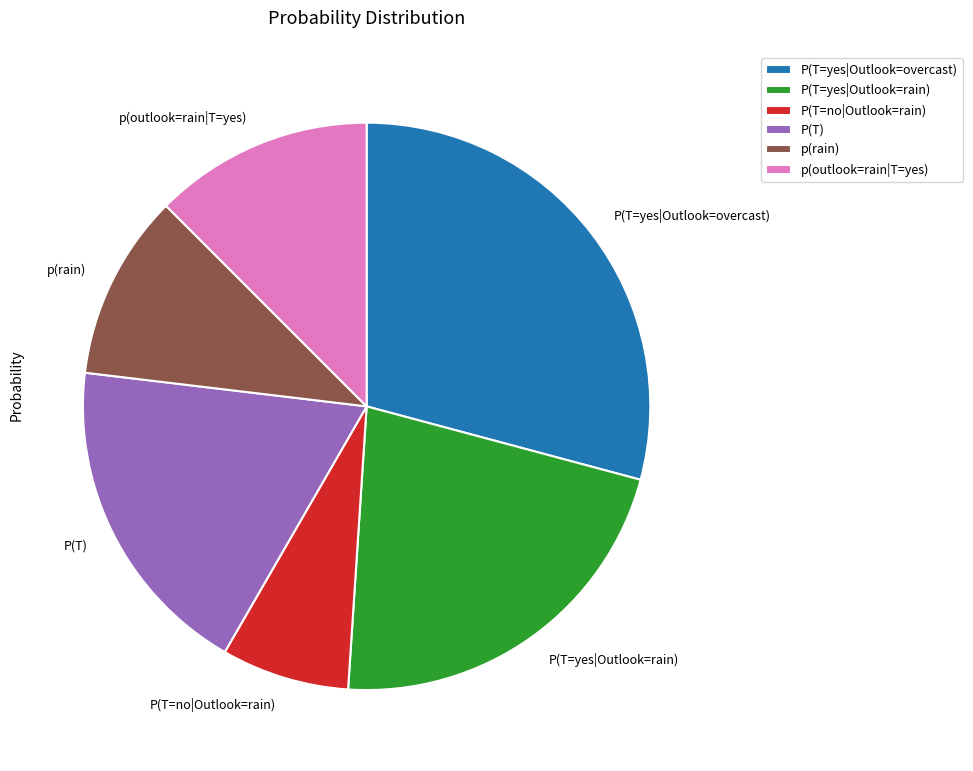

Combined, do P(T=no|Outlook=rain) and P(T) account for over 50%?

No